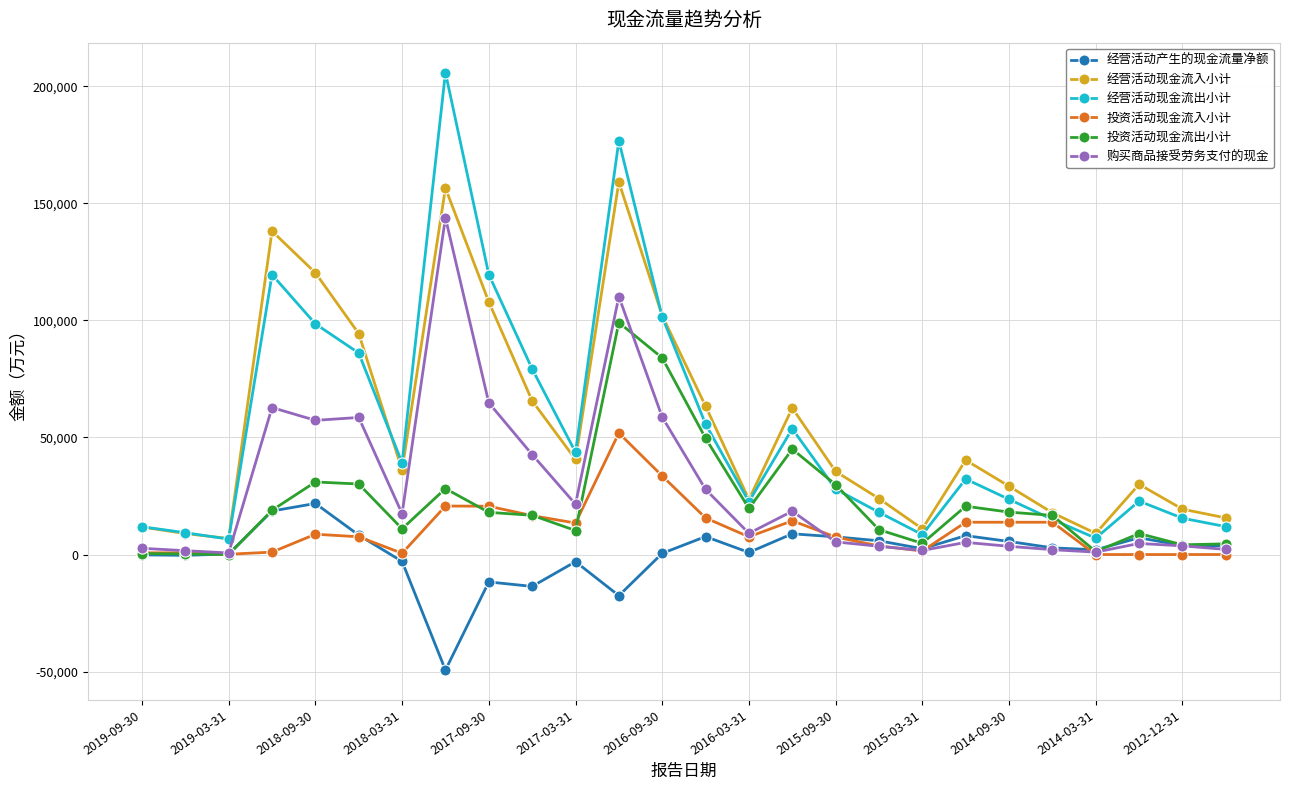

How many lines are shown in the chart?

6